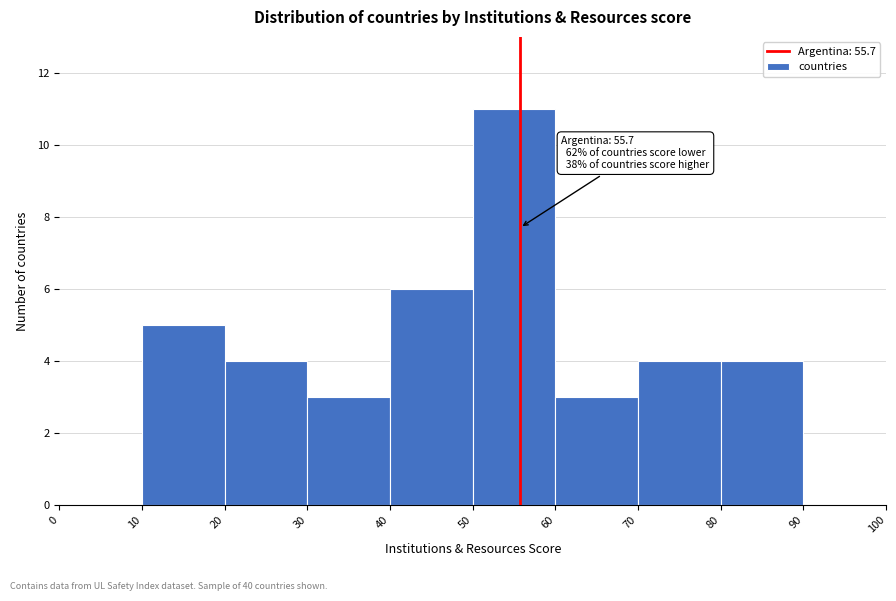

Which range on the x-axis has the tallest bar?

50 to 60